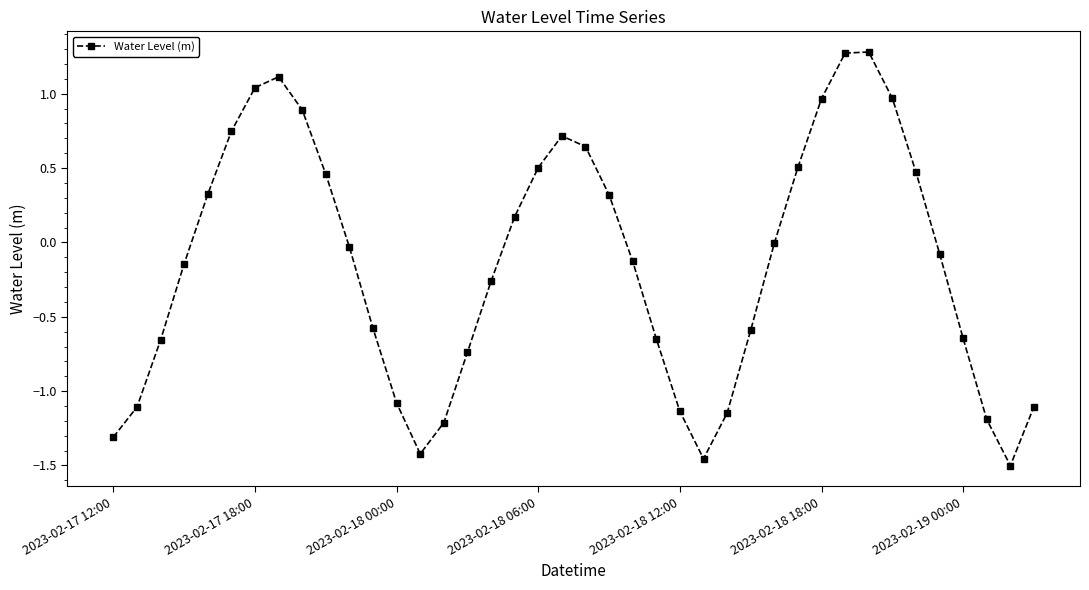

What is the sum of all values?

-5.8